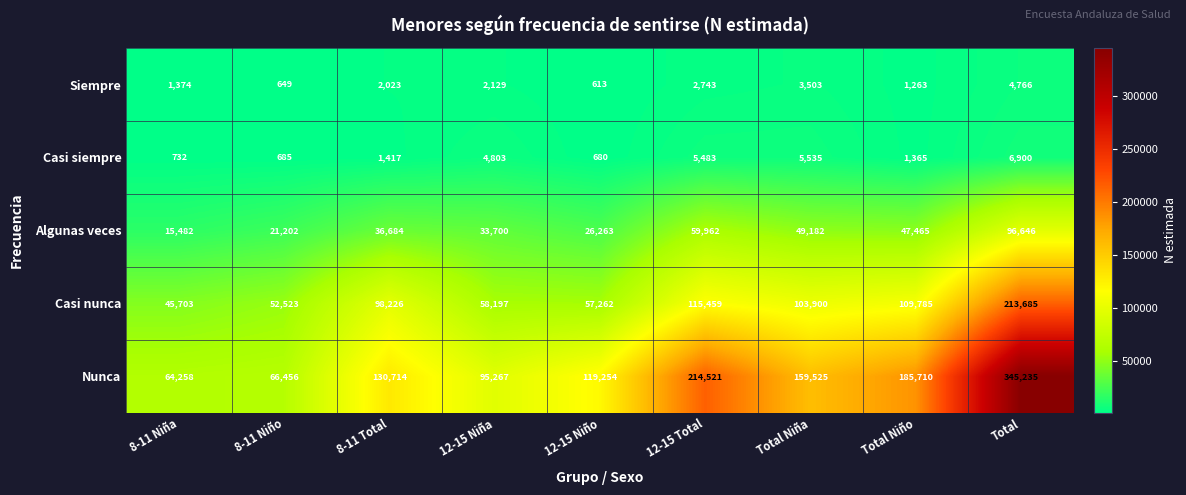

Count the number of data series in this chart.

5